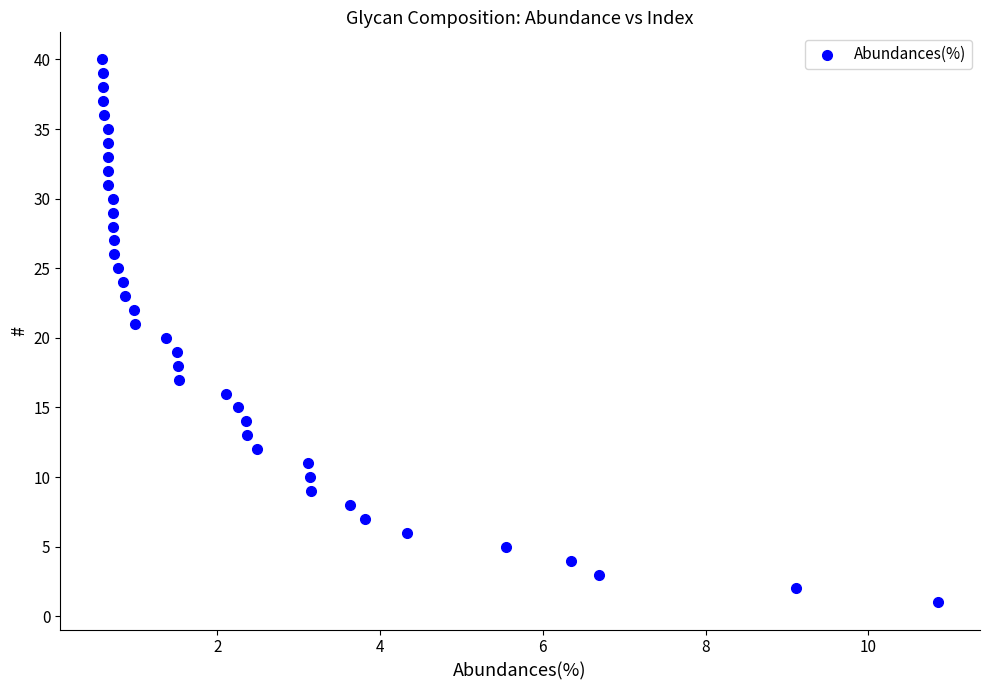

Count the number of points in this scatter plot.

40